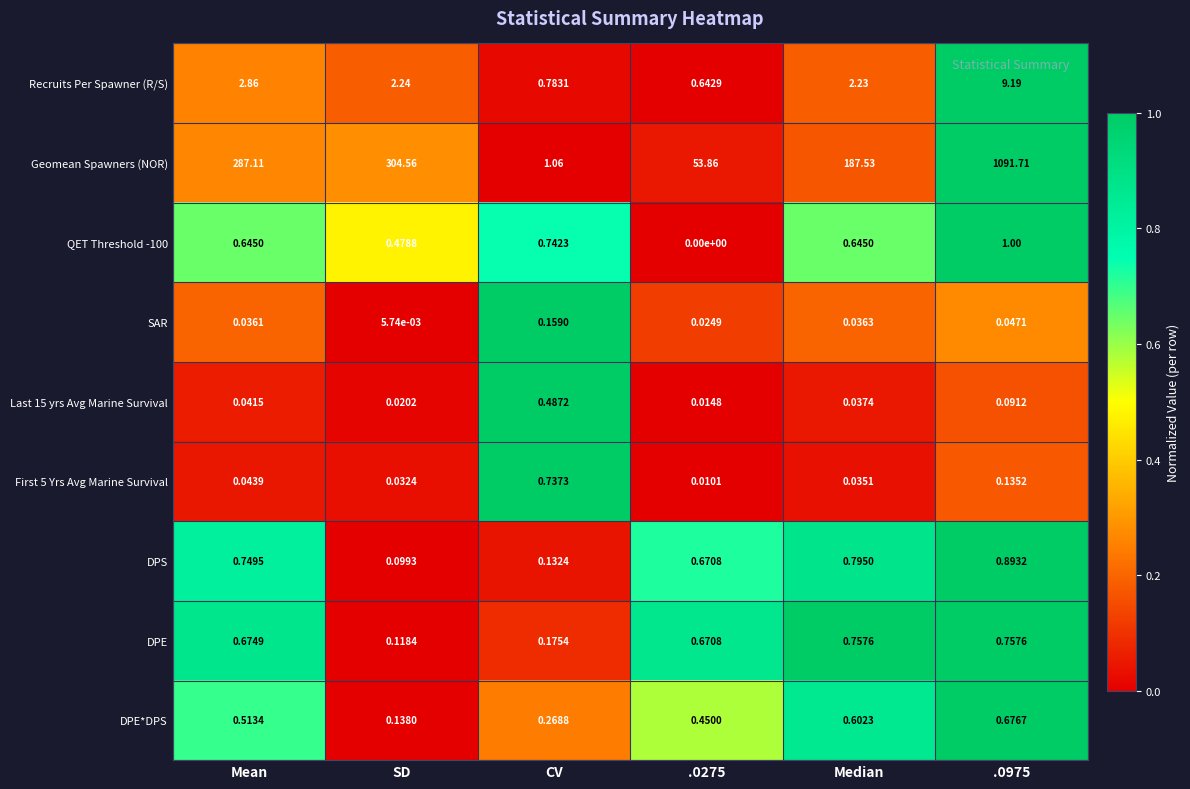

Where does the Geomean Spawners (NOR) series first go above 287?

Mean